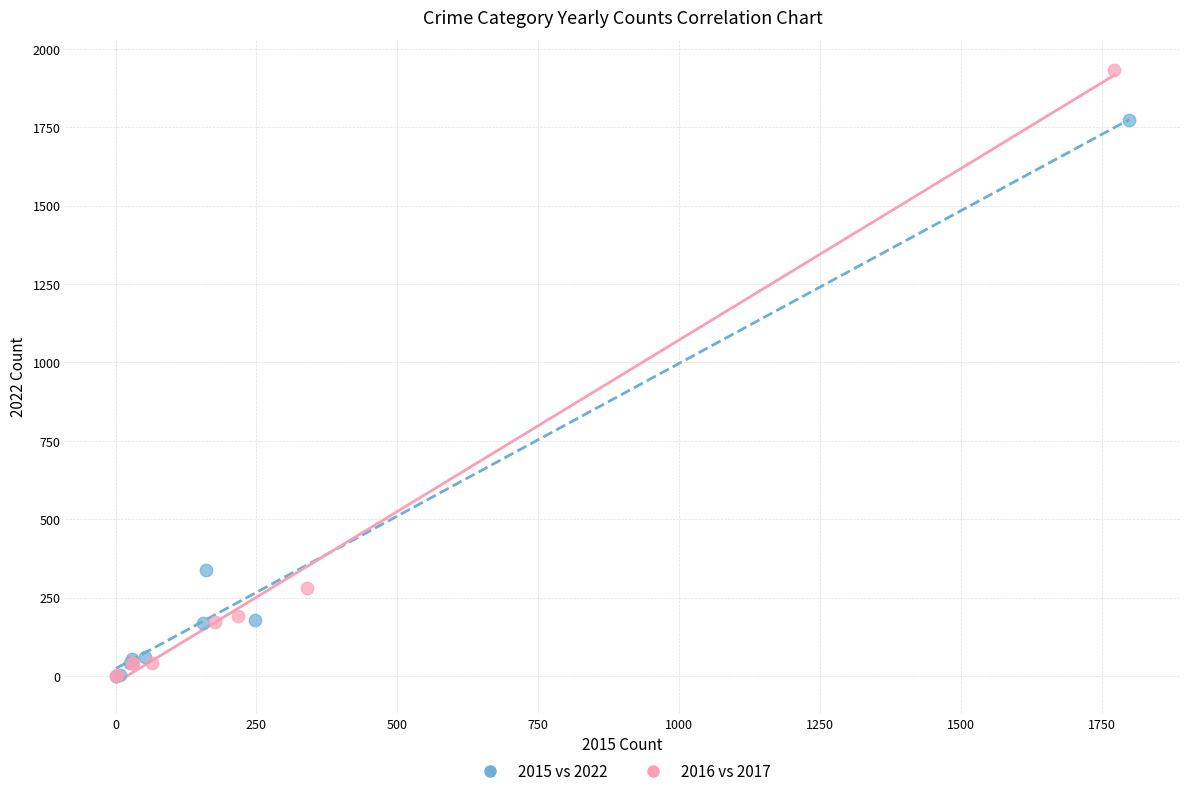

Which series has the widest spread of Y values?

2016 vs 2017